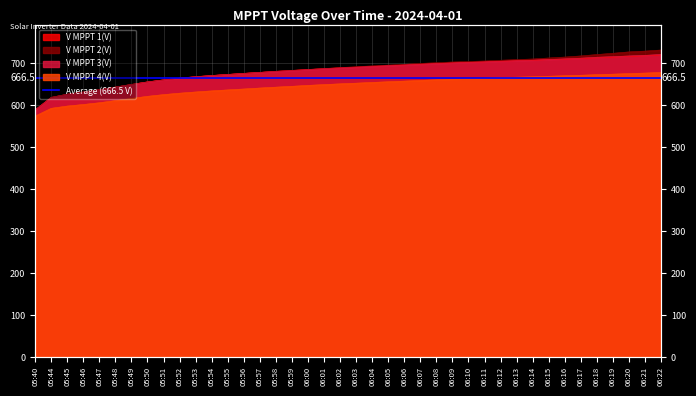

True or false: V MPPT 2(V) and V MPPT 4(V) intersect in this chart.

False